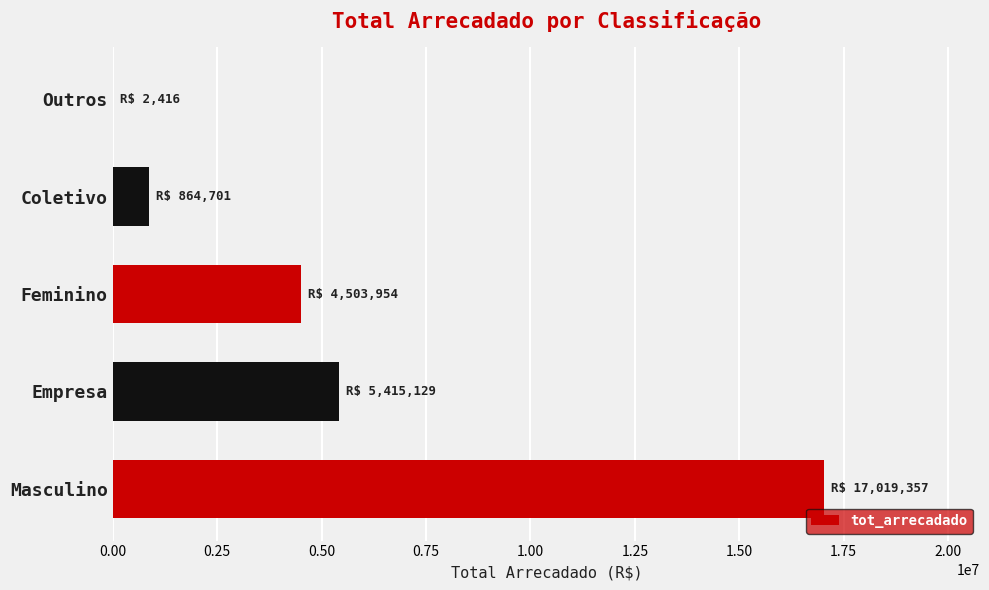

Reading top to bottom, list all the values displayed in this chart.

Outros=2415.5	Coletivo=864700.7	Feminino=4503954.4	Empresa=5415128.9	Masculino=17019357.0